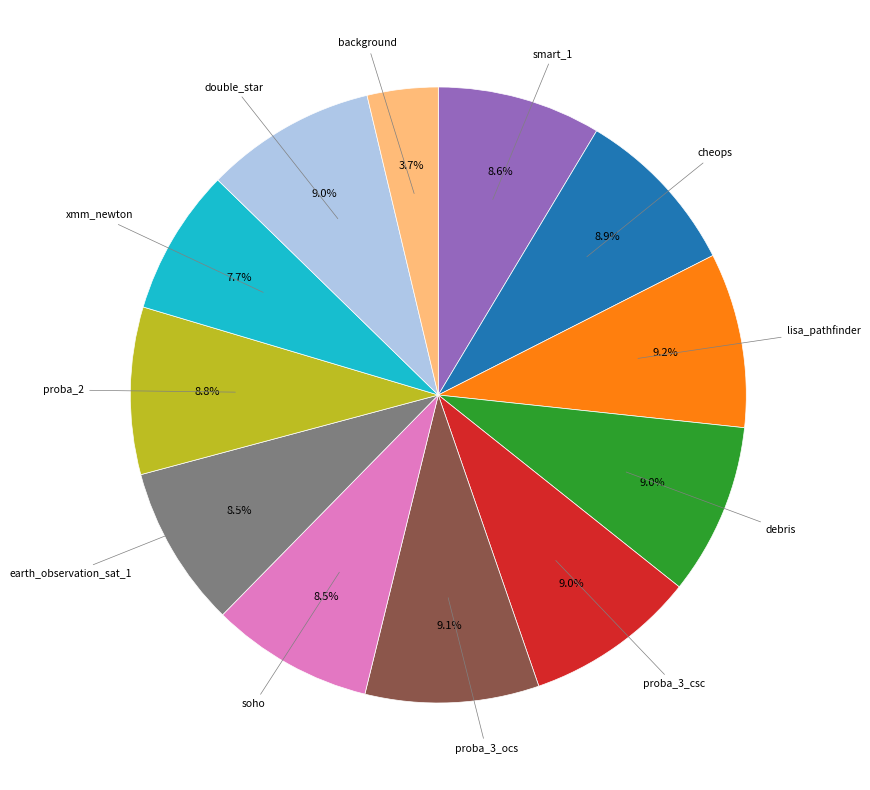

Does any single category account for the majority?

No